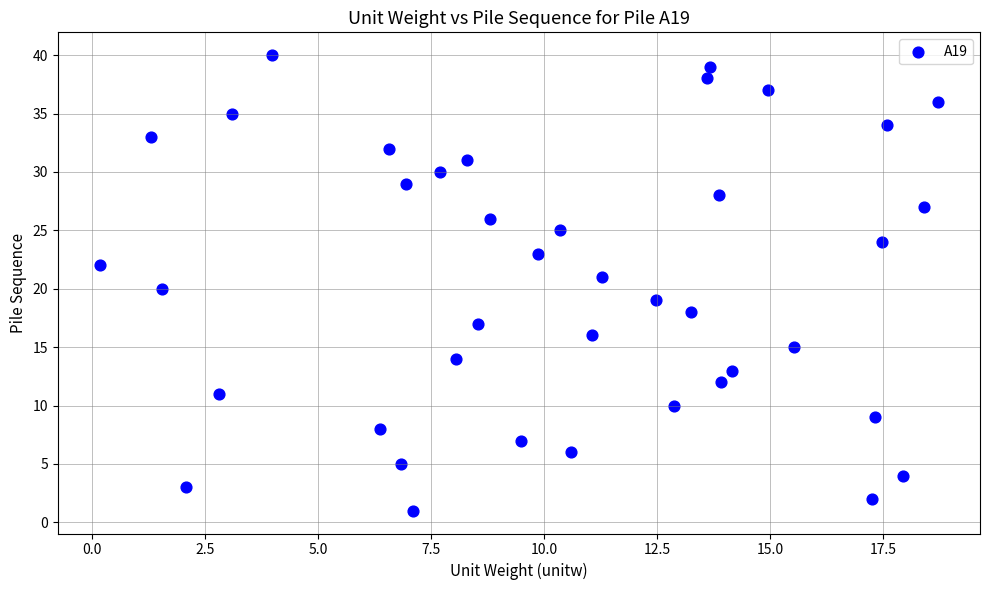

What is the range of Y values (max minus min)?

39